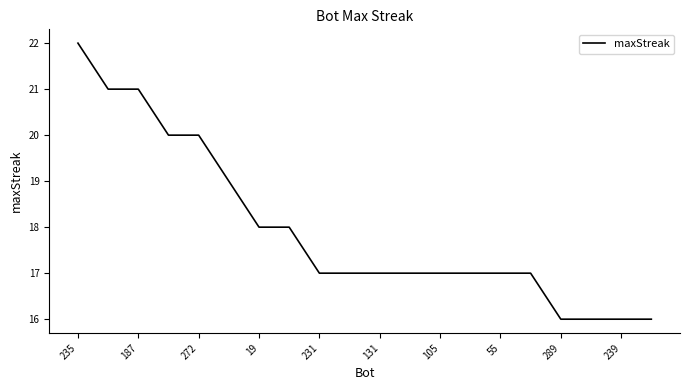

What is the difference between the maximum and minimum values?

6